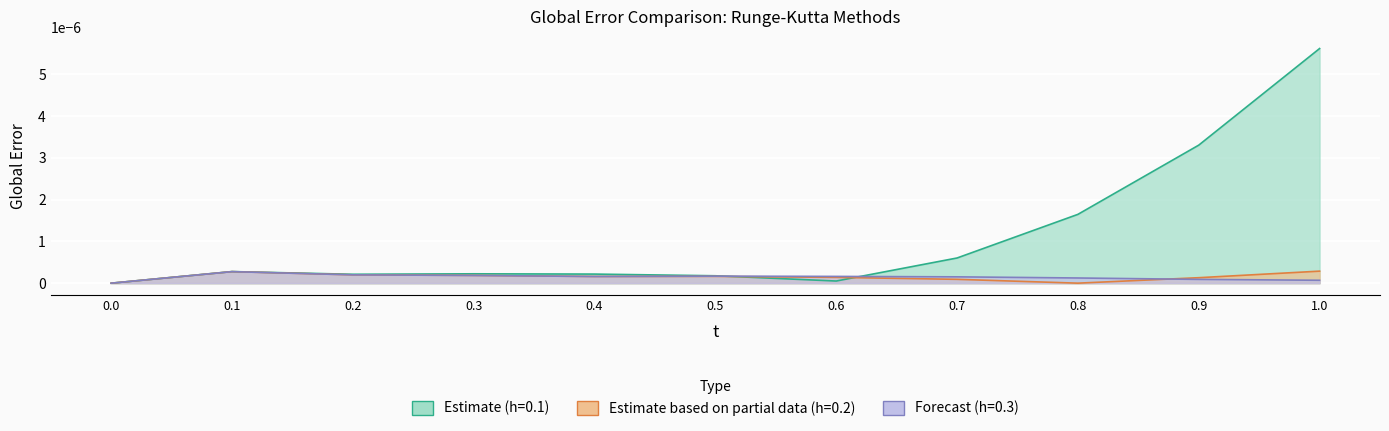

Is it true that blad_globalny_2 equals 0.0 at 9?

False